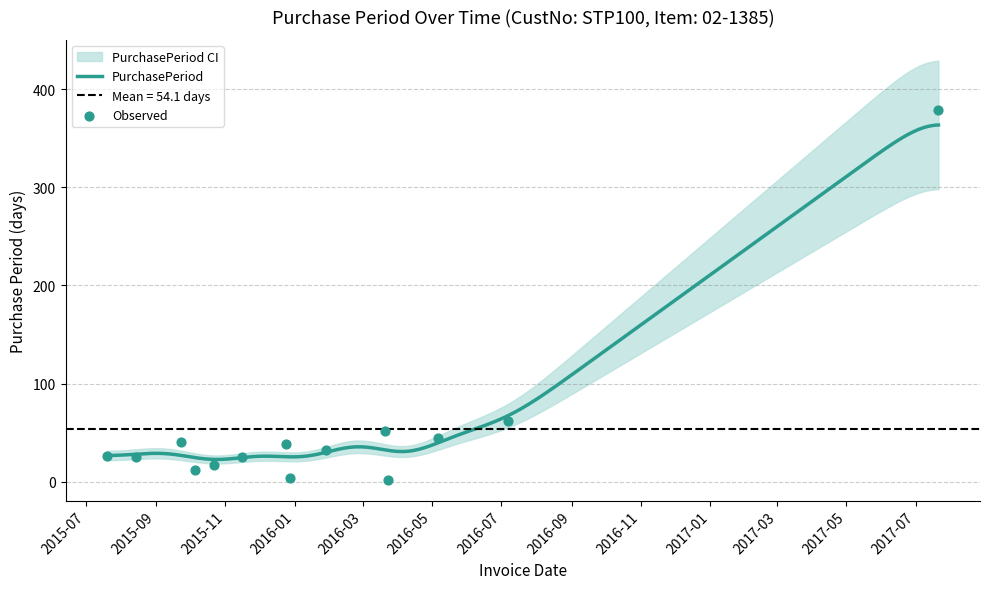

Approximately how many times larger is the value at 2017-07-21 compared to 2015-08-14?

15.2